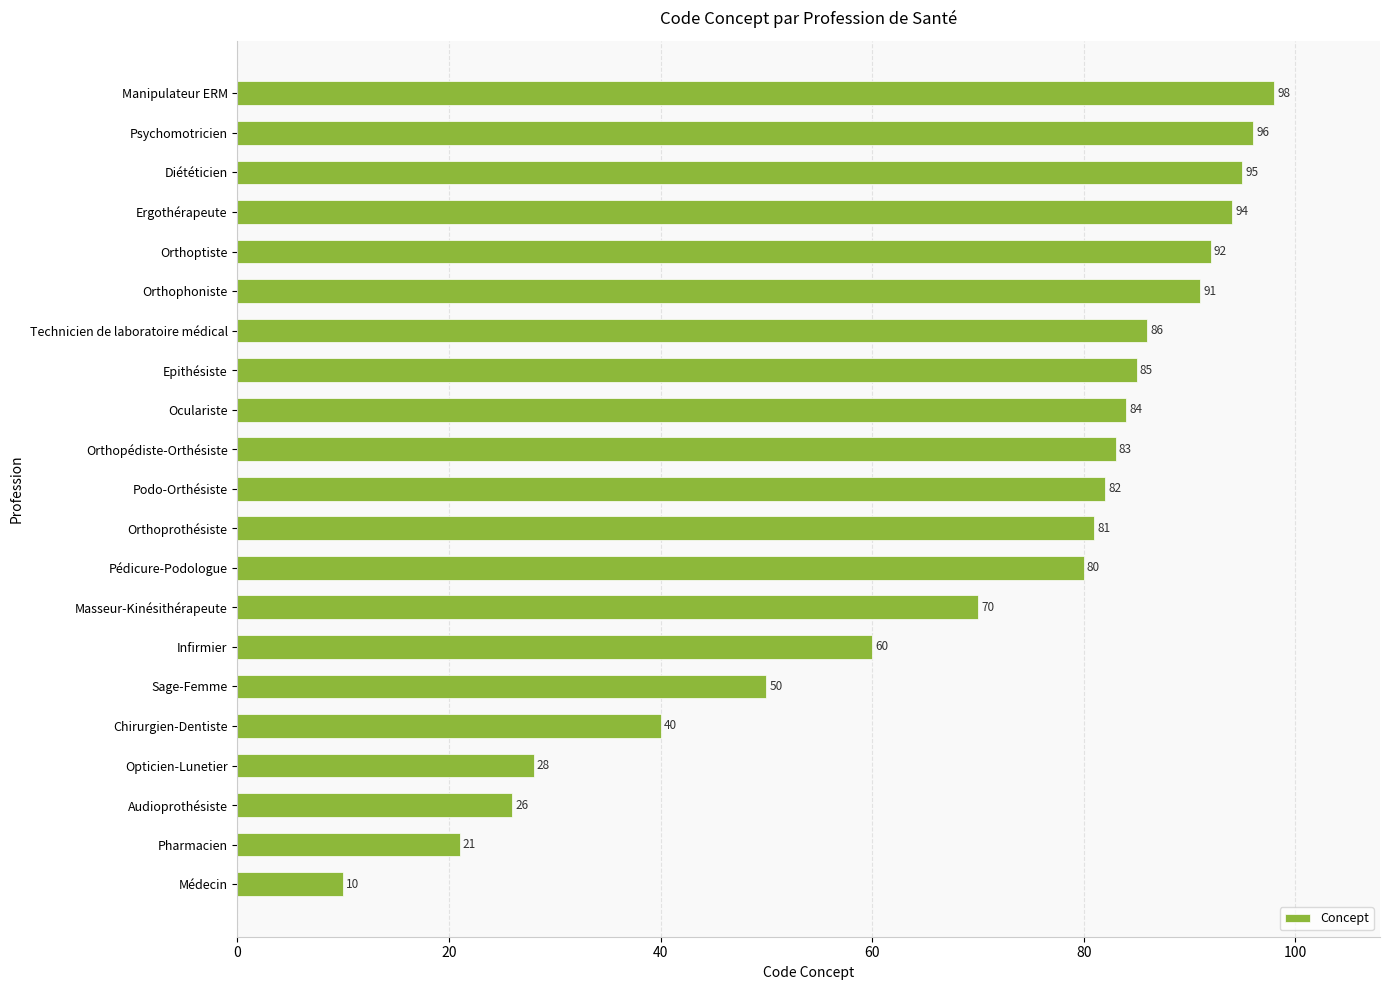

List the labels in order of value, largest first.

Manipulateur ERM, Psychomotricien, Diététicien, Ergothérapeute, Orthoptiste, Orthophoniste, Technicien de laboratoire médical, Epithésiste, Oculariste, Orthopédiste-Orthésiste, Podo-Orthésiste, Orthoprothésiste, Pédicure-Podologue, Masseur-Kinésithérapeute, Infirmier, Sage-Femme, Chirurgien-Dentiste, Opticien-Lunetier, Audioprothésiste, Pharmacien, Médecin